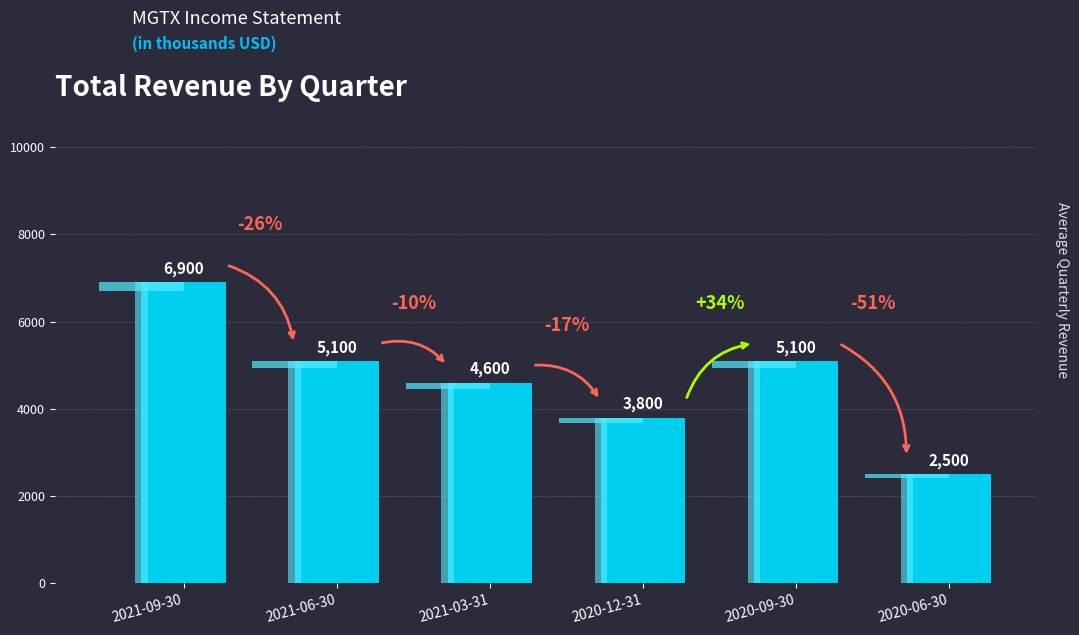

What is the difference between the maximum and minimum values?

4400